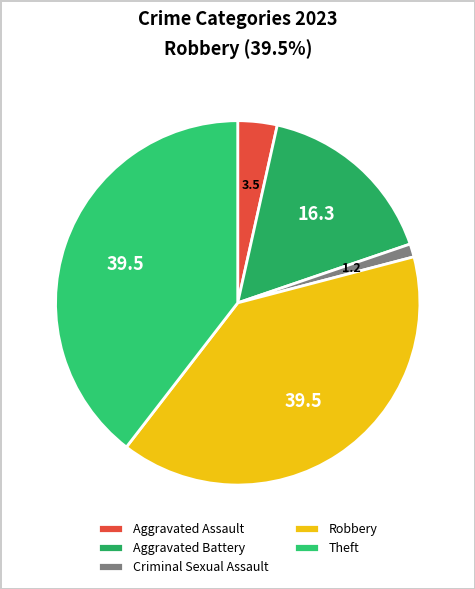

What is the ratio of the value at Criminal Sexual Assault to the value at Aggravated Assault?

0.3